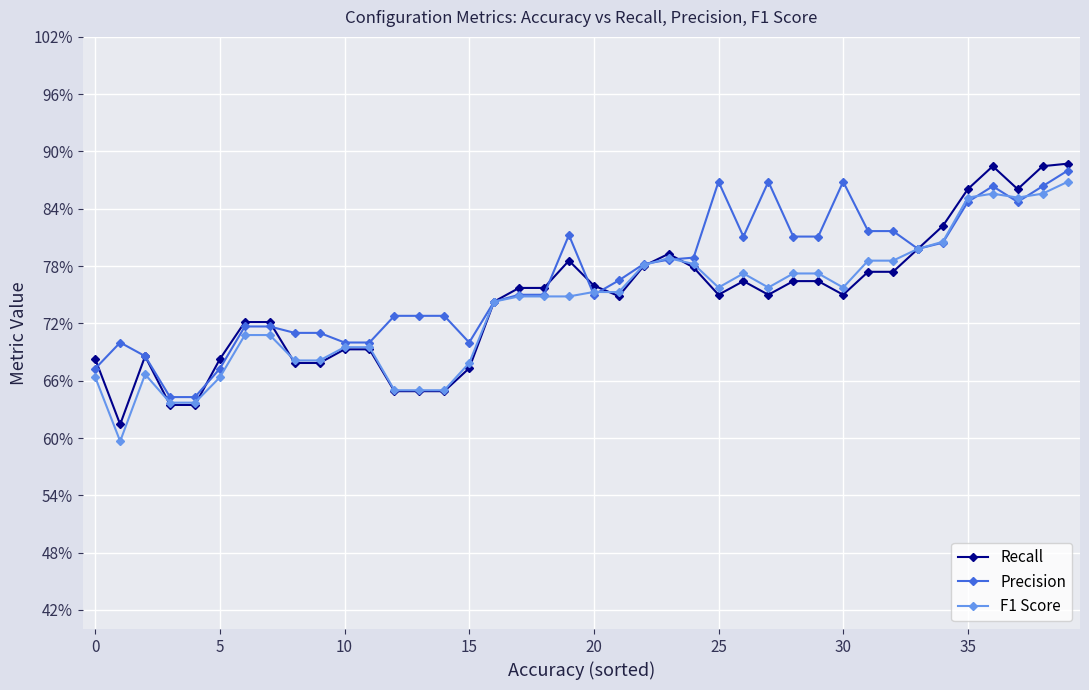

How many interior local peaks does the Precision series have?

6